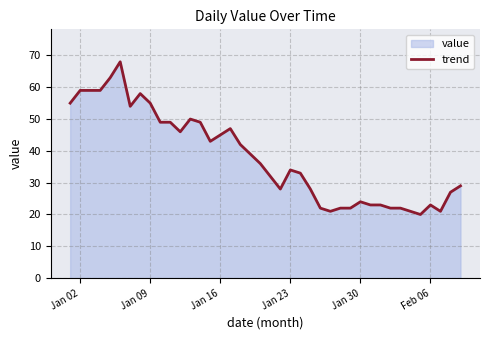

What is the minimum value shown in the chart?

20